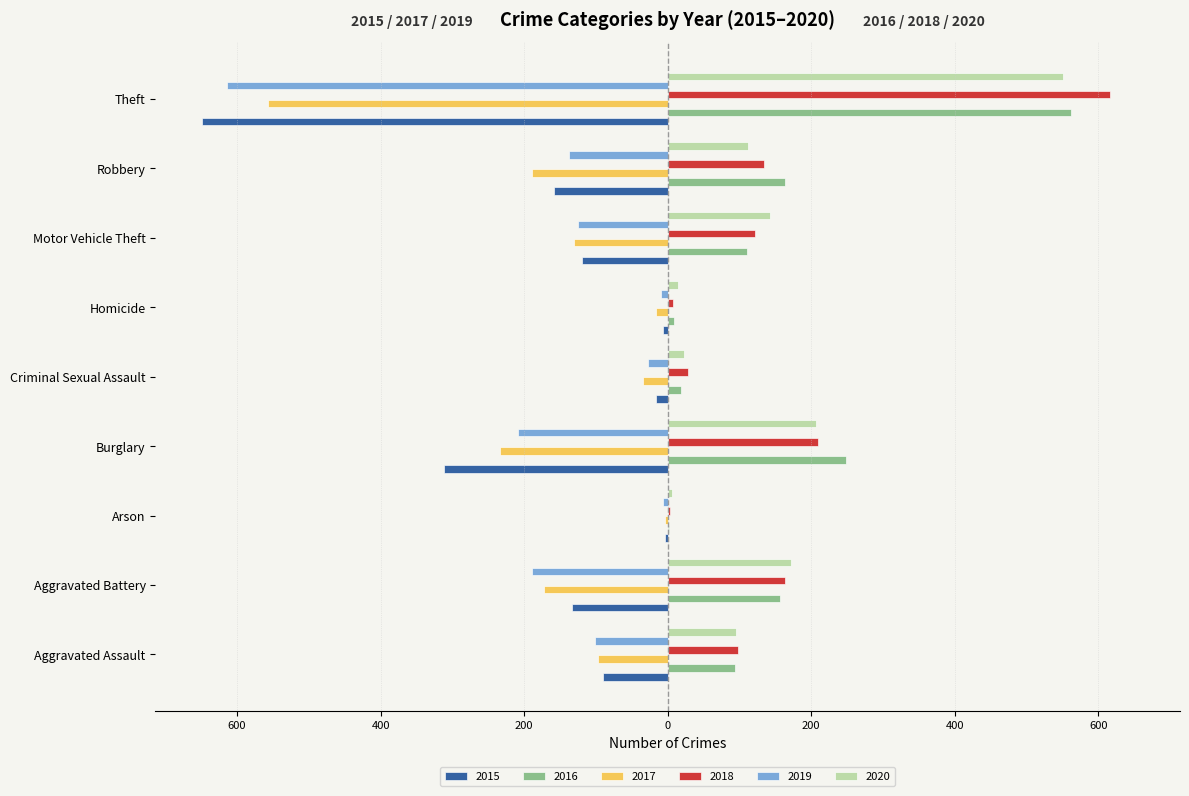

What position from the left is Motor Vehicle Theft?

7